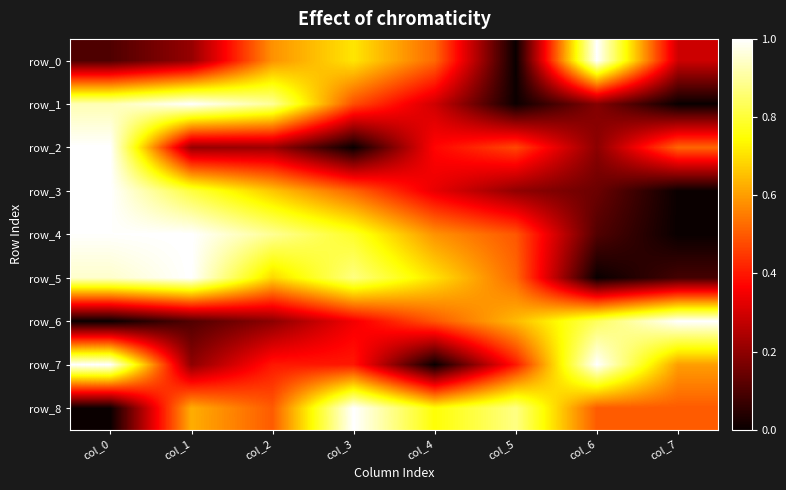

What is the spread (max minus min) of values at col_5?

0.9